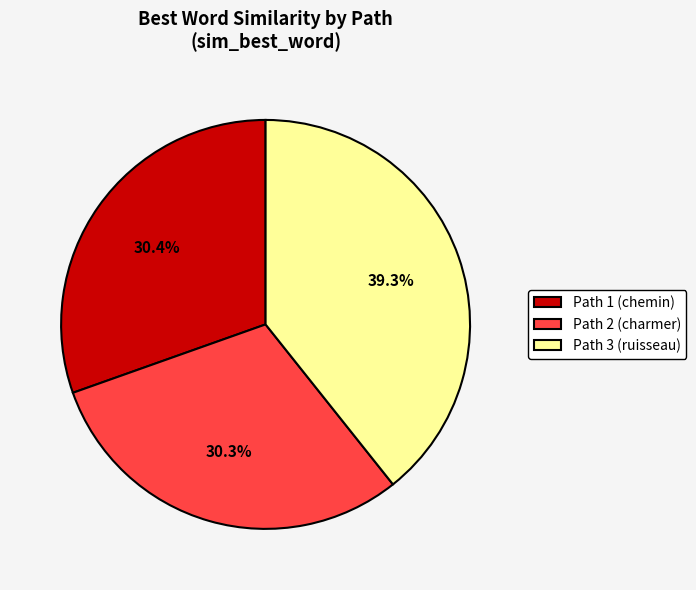

Combined, what portion of the pie is Path 1 (chemin) and Path 2 (charmer)?

60.7%